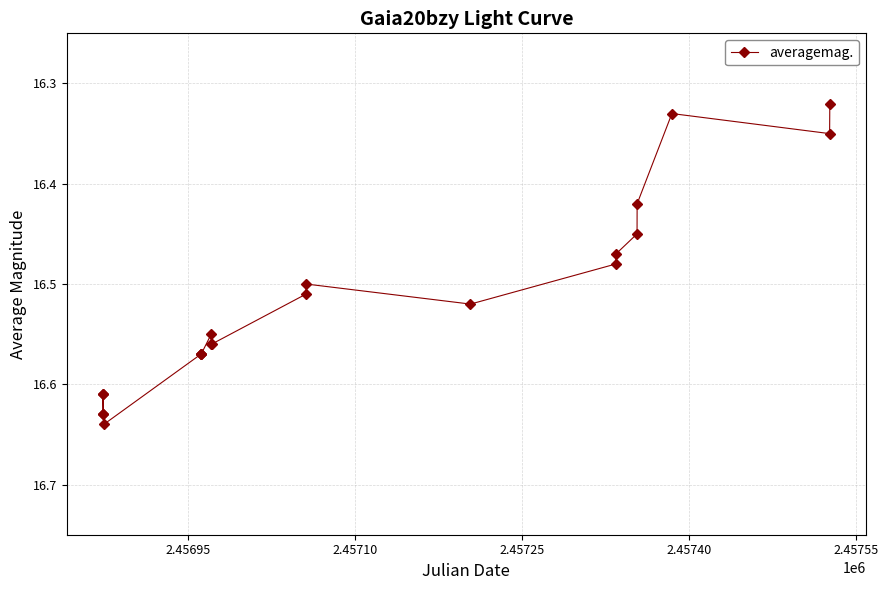

What is the difference between the maximum and minimum values?

0.3